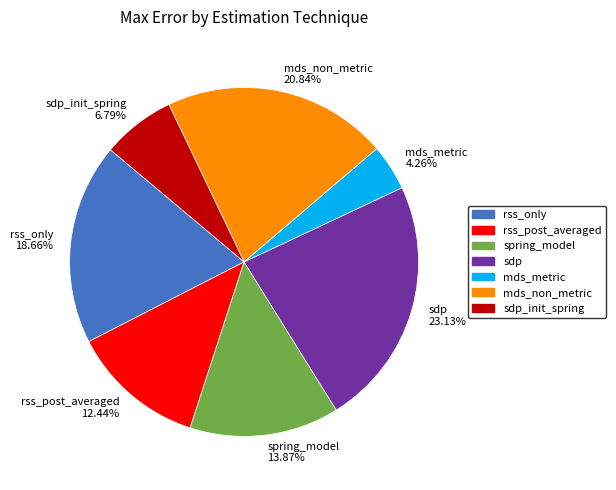

To the nearest percent, what is the average slice percentage?

14%